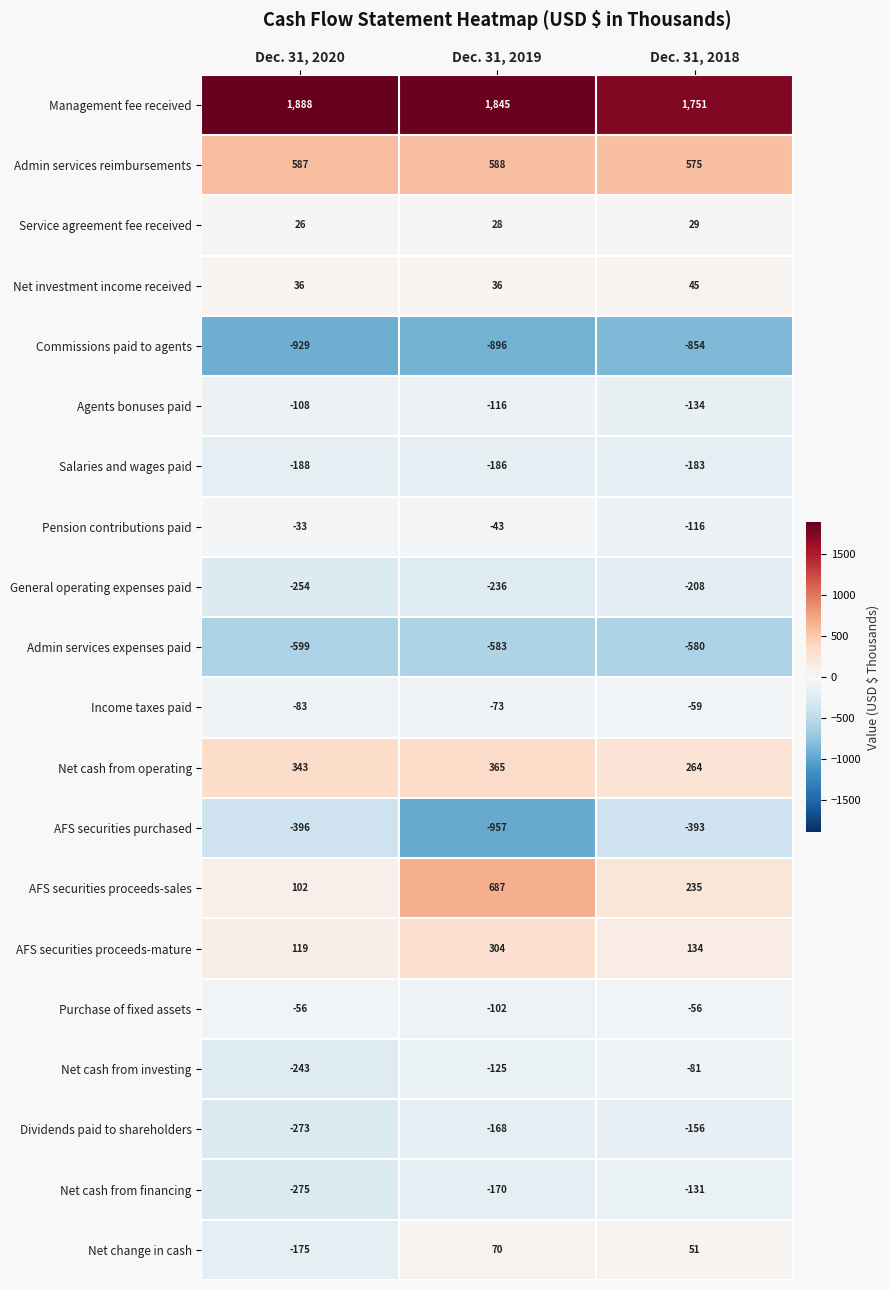

What is the difference between the highest and lowest values at Dec. 31, 2019?

2802